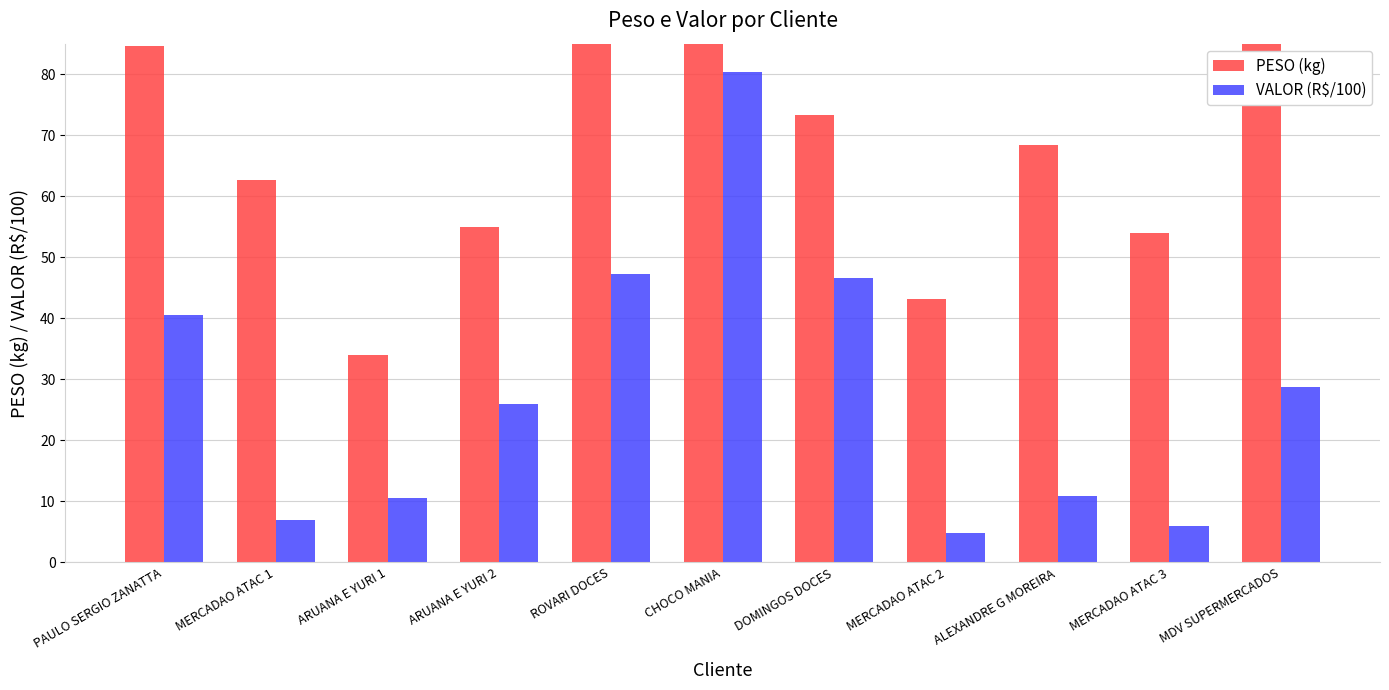

Reading left to right, extract all data points from this chart.

PESO (kg): PAULO SERGIO ZANATTA=84.7	MERCADAO ATAC 1=62.6	ARUANA E YURI 1=34.0	ARUANA E YURI 2=54.9	ROVARI DOCES=173.7	CHOCO MANIA=244.4	DOMINGOS DOCES=73.2	MERCADAO ATAC 2=43.2	ALEXANDRE G MOREIRA=68.4	MERCADAO ATAC 3=54.0	MDV SUPERMERCADOS=187.2
VALOR (R$/100): PAULO SERGIO ZANATTA=40.6	MERCADAO ATAC 1=6.9	ARUANA E YURI 1=10.5	ARUANA E YURI 2=25.9	ROVARI DOCES=47.2	CHOCO MANIA=80.3	DOMINGOS DOCES=46.6	MERCADAO ATAC 2=4.8	ALEXANDRE G MOREIRA=10.9	MERCADAO ATAC 3=5.9	MDV SUPERMERCADOS=28.8